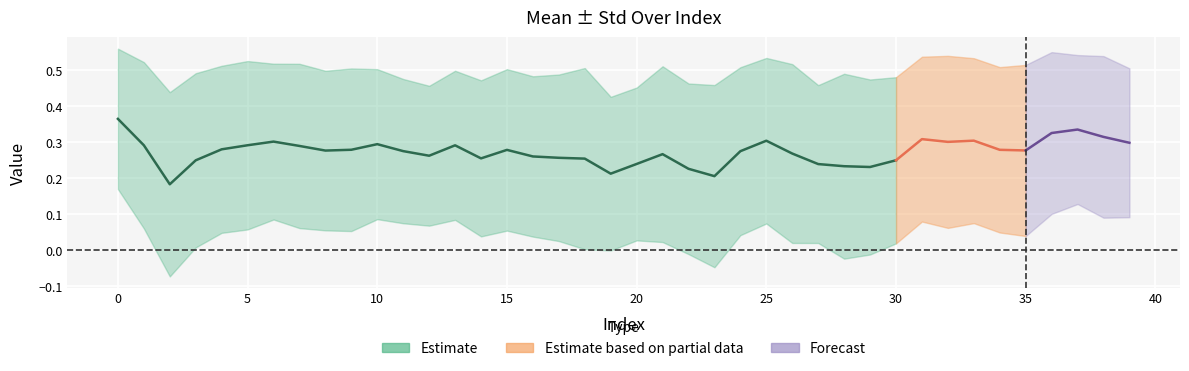

What is the lowest value of the lower series?

-0.1